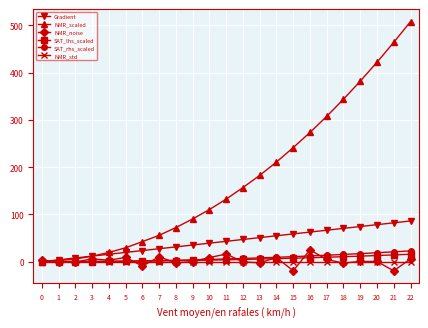

Is it true that SAT_rhs_scaled equals 18.9 at 20?

True